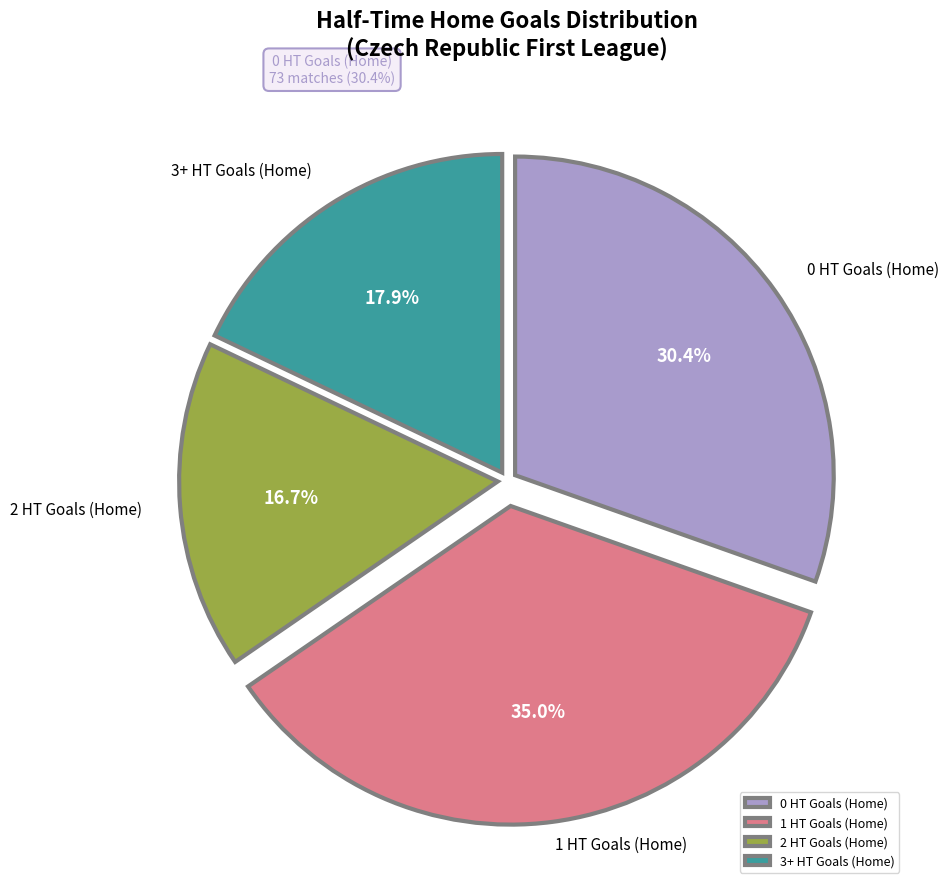

How much of the chart is everything except 3+ HT Goals (Home)?

82.1%